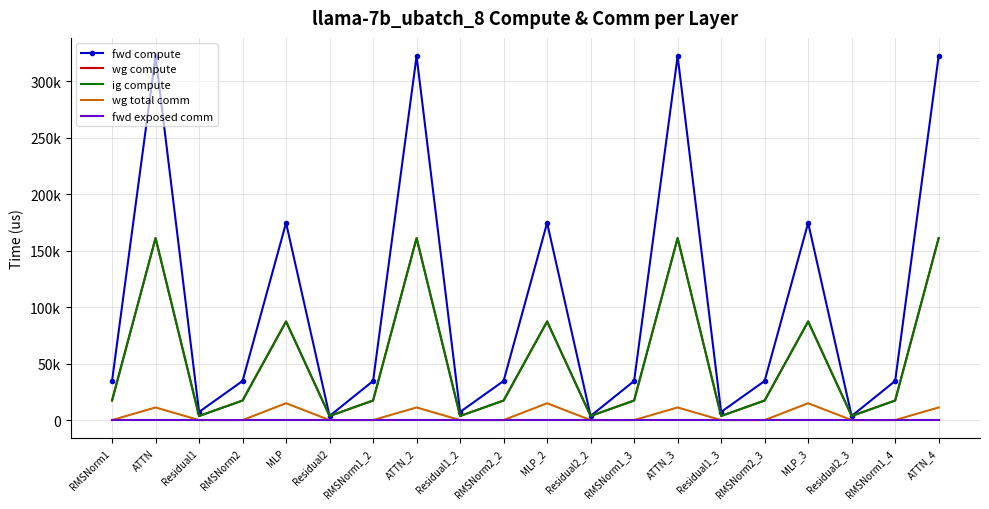

Which category has the lowest value in the fwd exposed comm series?

RMSNorm1